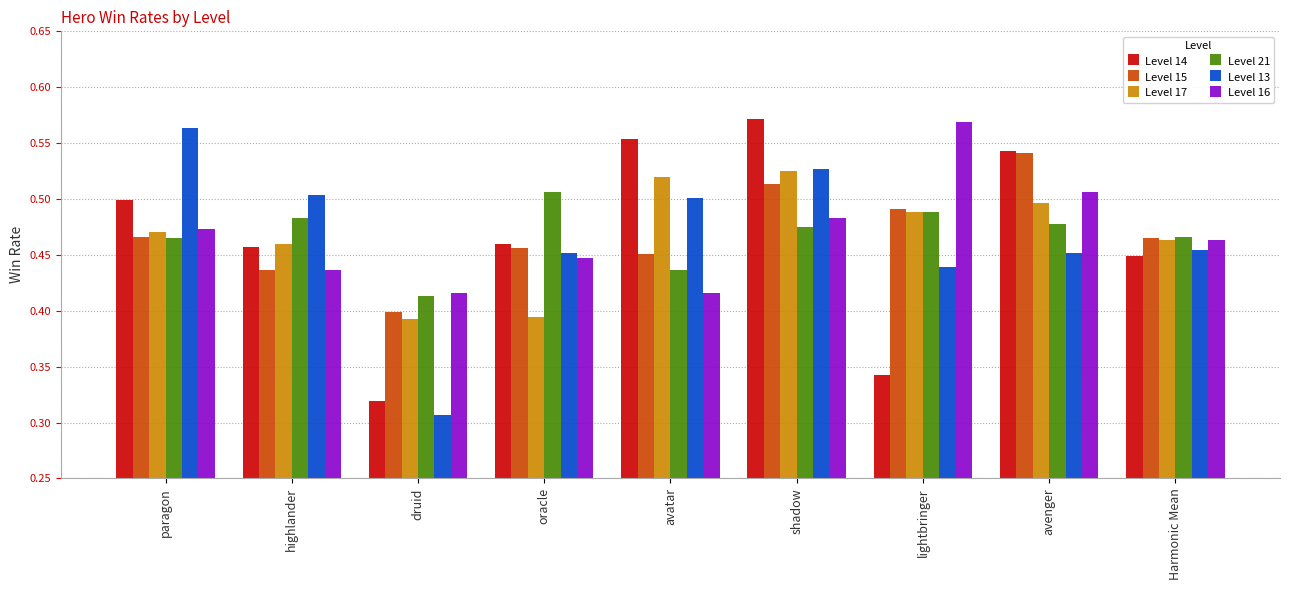

Is the value of Level 13 at shadow greater than the value of Level 21 at Harmonic Mean?

Yes